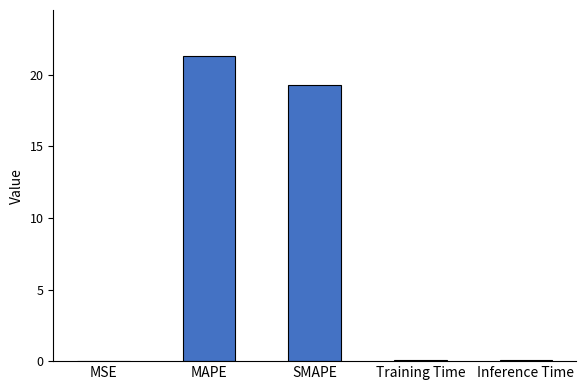

What is the change in value from MAPE to Inference Time?

-21.2